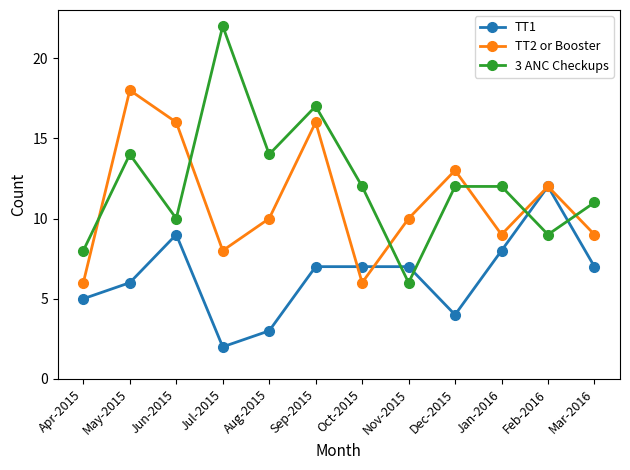

Where is TT2 or Booster nearest to the value 12?

Feb-2016